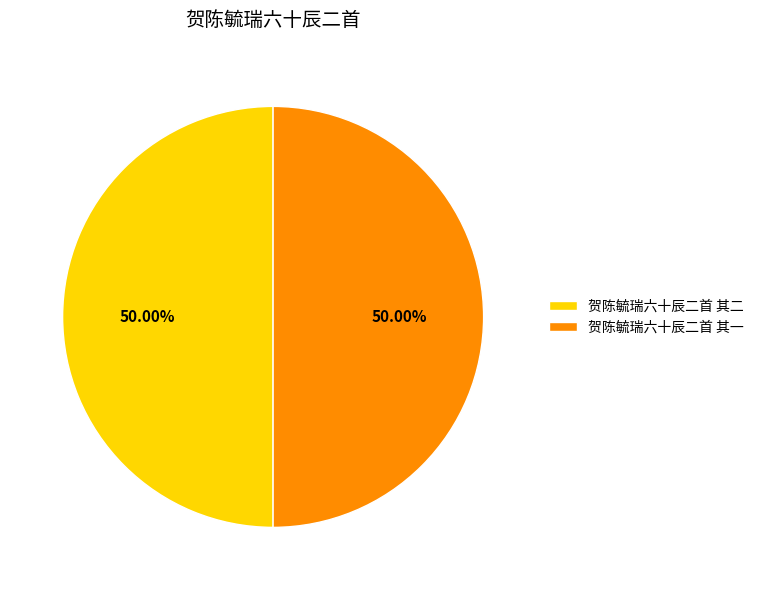

The 贺陈毓瑞六十辰二首 其二 slice represents 37% of the pie. True or false?

False